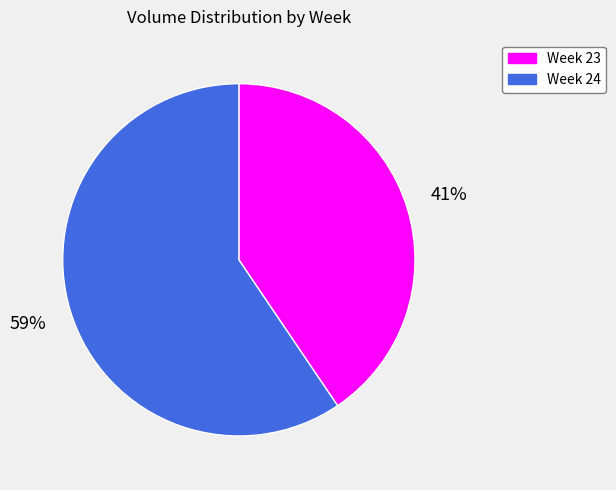

Is there any slice that represents more than half of the pie?

Yes